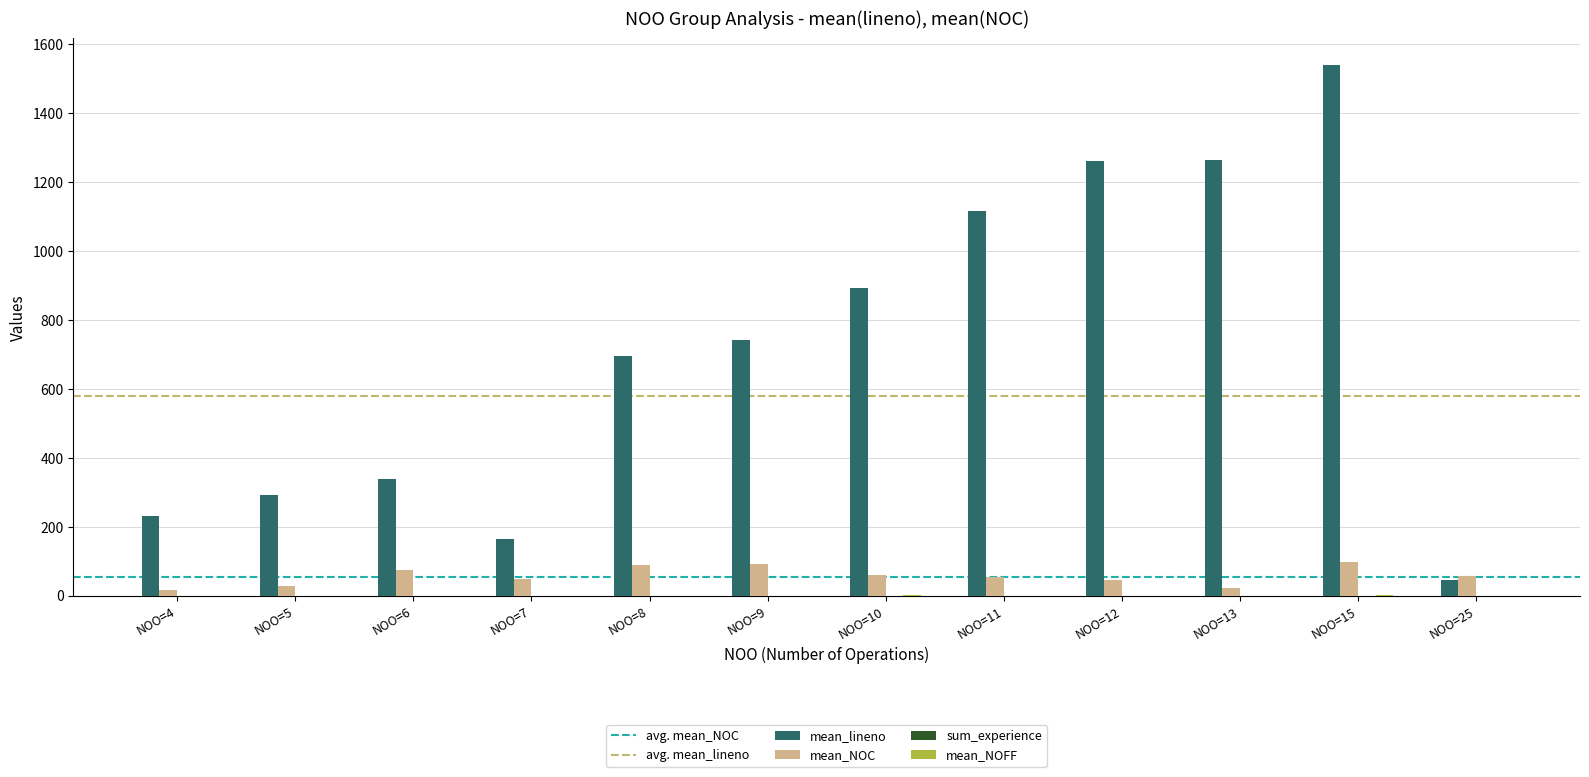

Which series changed the most between NOO=13 and NOO=15?

mean_lineno